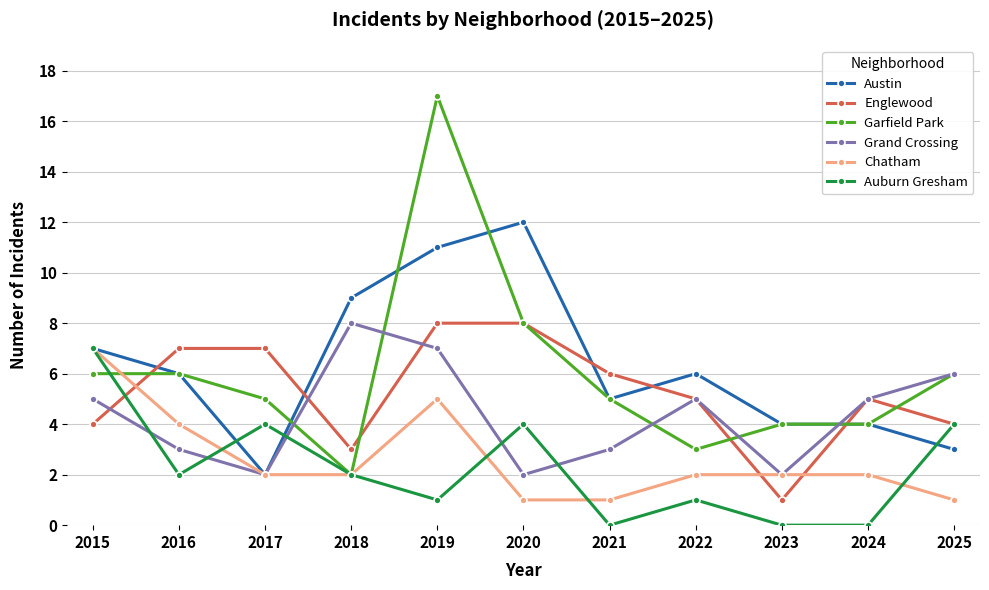

What value does the Garfield Park series have at 2017?

5